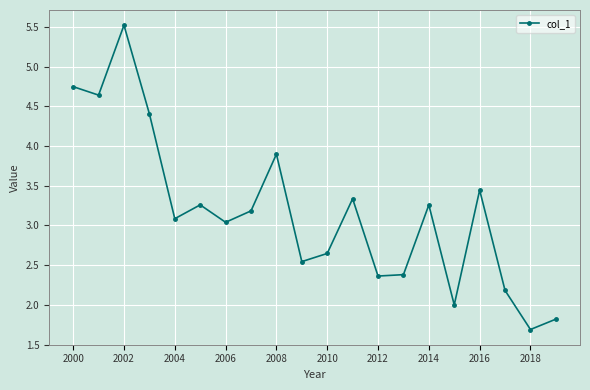

What is the greatest value displayed?

5.5